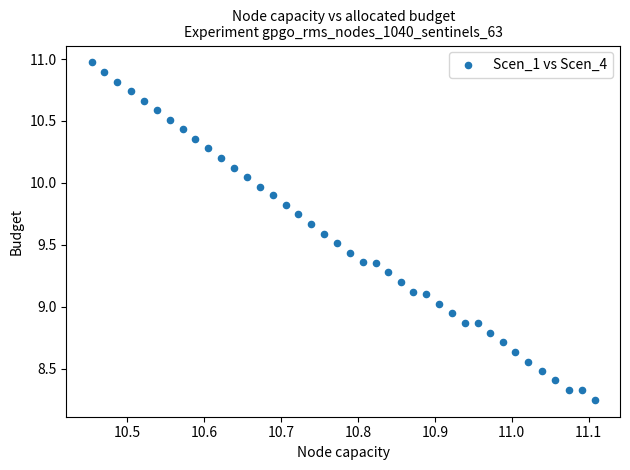

What is the range of X values (max minus min)?

0.7